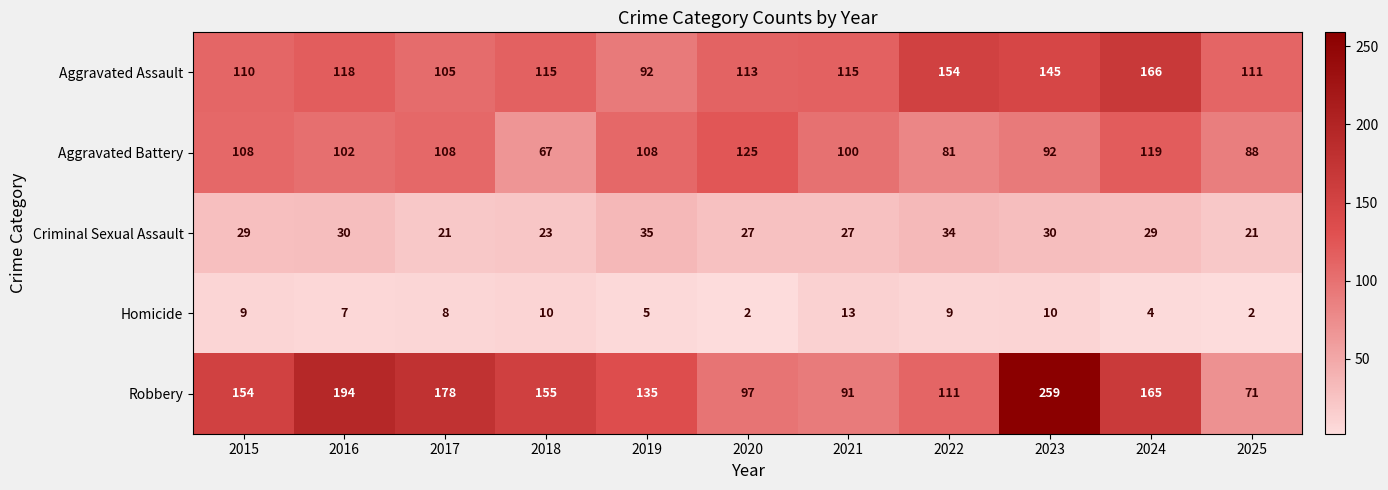

What is the spread (max minus min) of values at 2025?

109